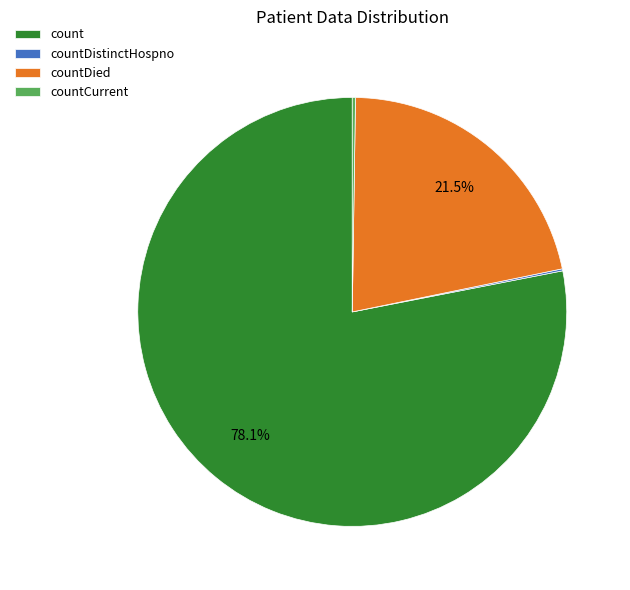

Which category accounts for the majority?

count